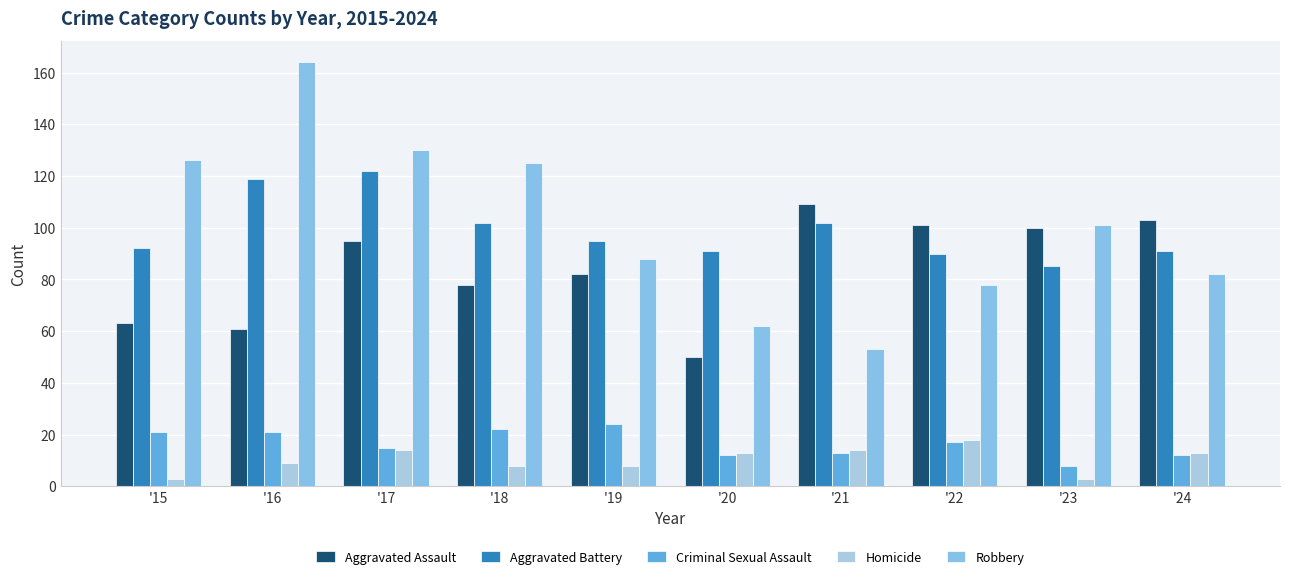

What is the spread (max minus min) of values at '24?

91